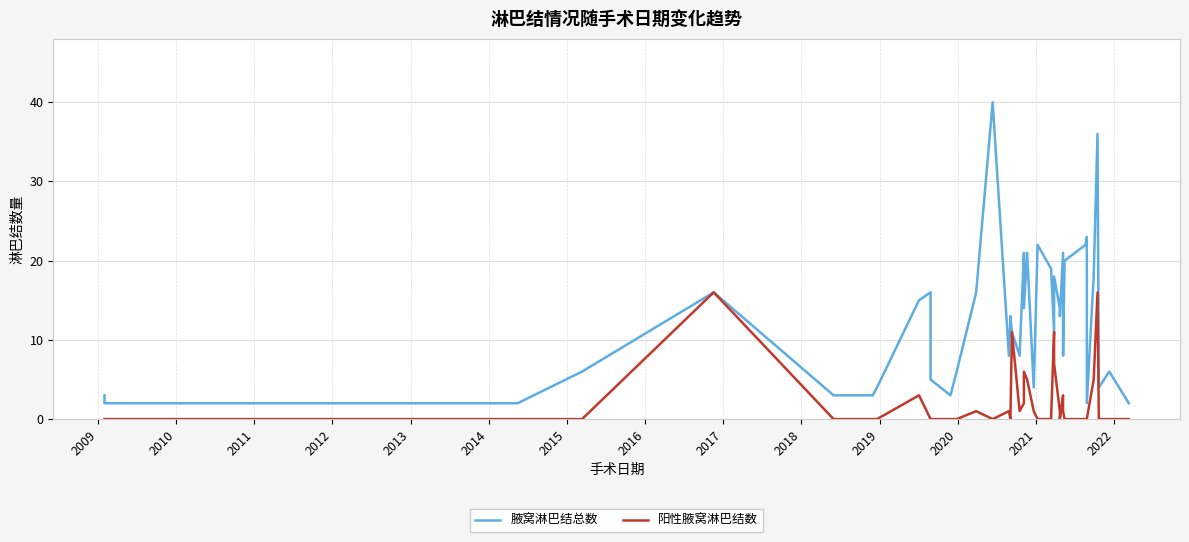

The value of 阳性腋窝淋巴结数 at 2016 is 1. True or false?

False